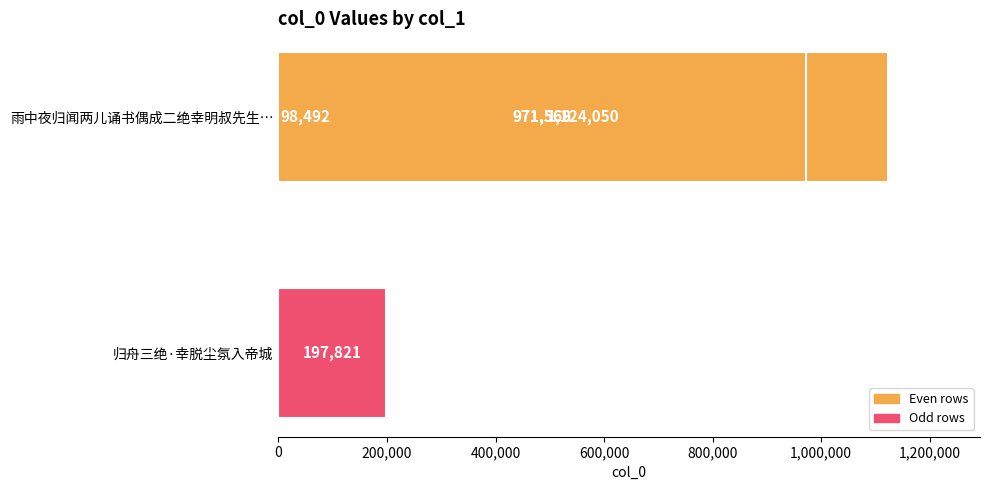

Approximately how many times larger is the value at 600,000 compared to 800,000?

1.0